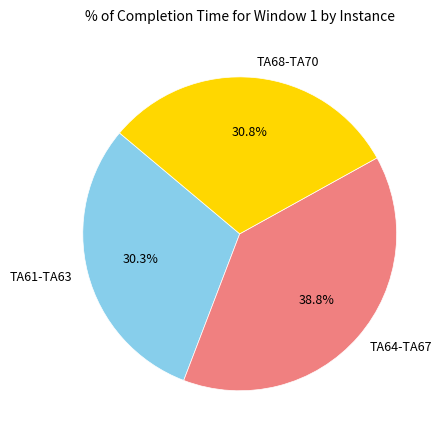

Which has a higher value, TA68-TA70 or TA61-TA63?

TA68-TA70